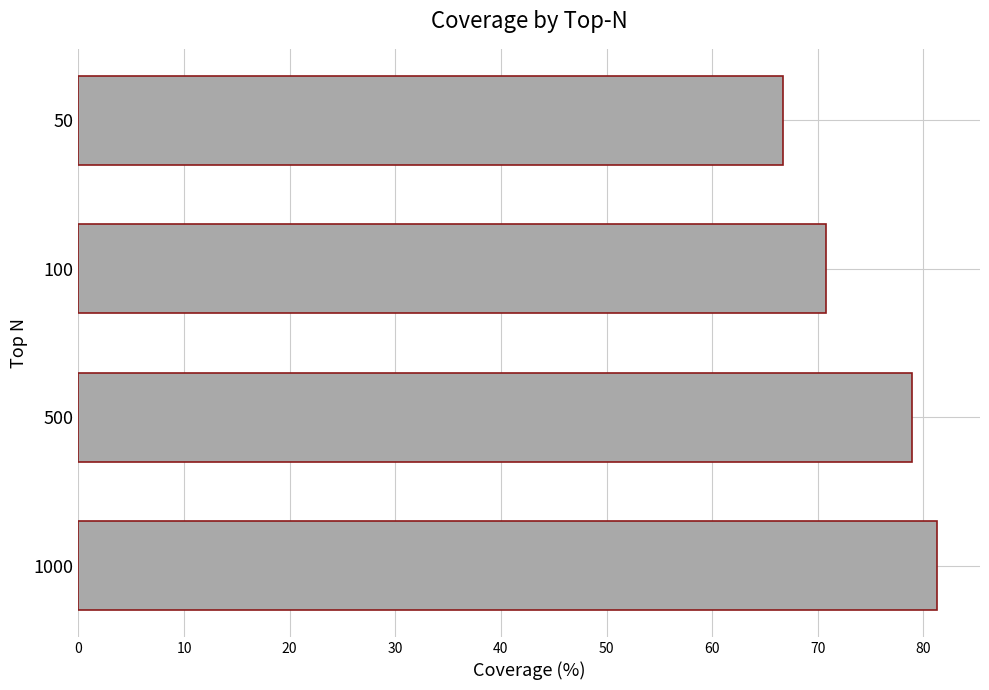

True or false: the data shows 70.8 at 100.

True